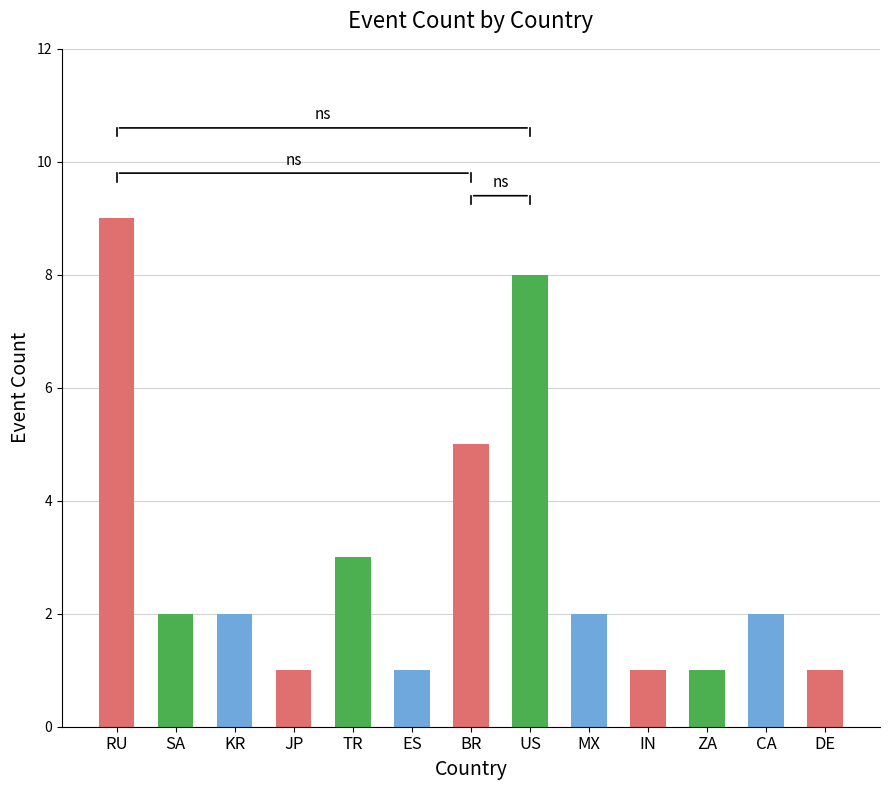

What is the average value?

3